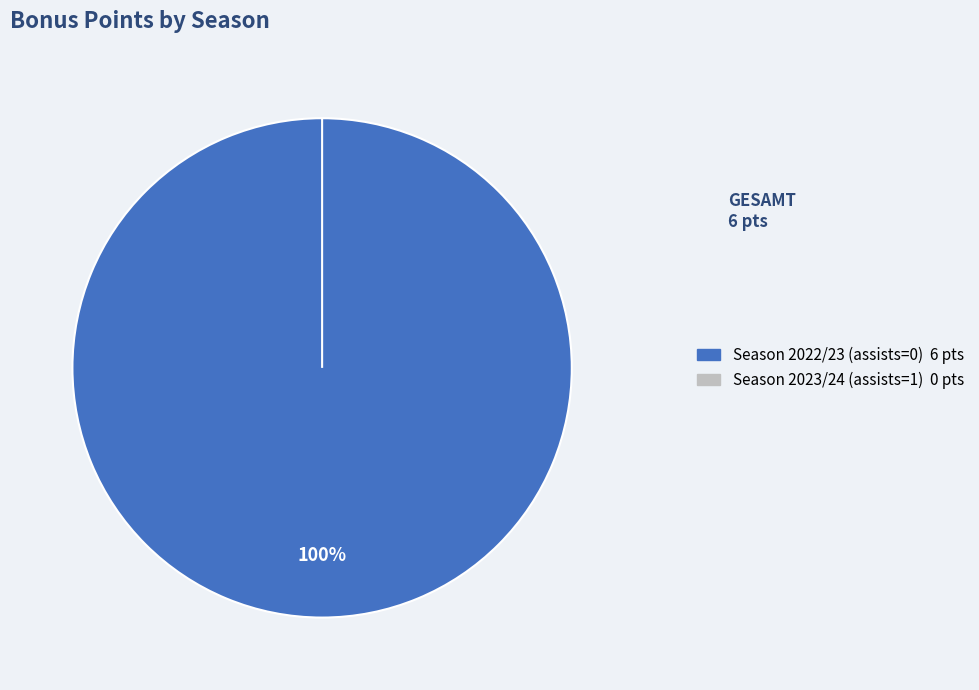

To the nearest percent, what is the combined percentage of Season 2022/23 (assists=0) and Season 2023/24 (assists=1)?

100%